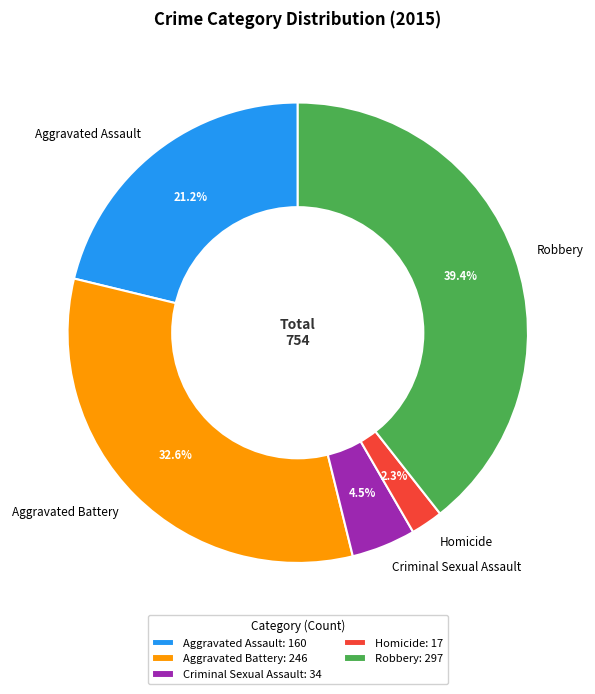

The Homicide slice represents 2% of the pie. True or false?

True